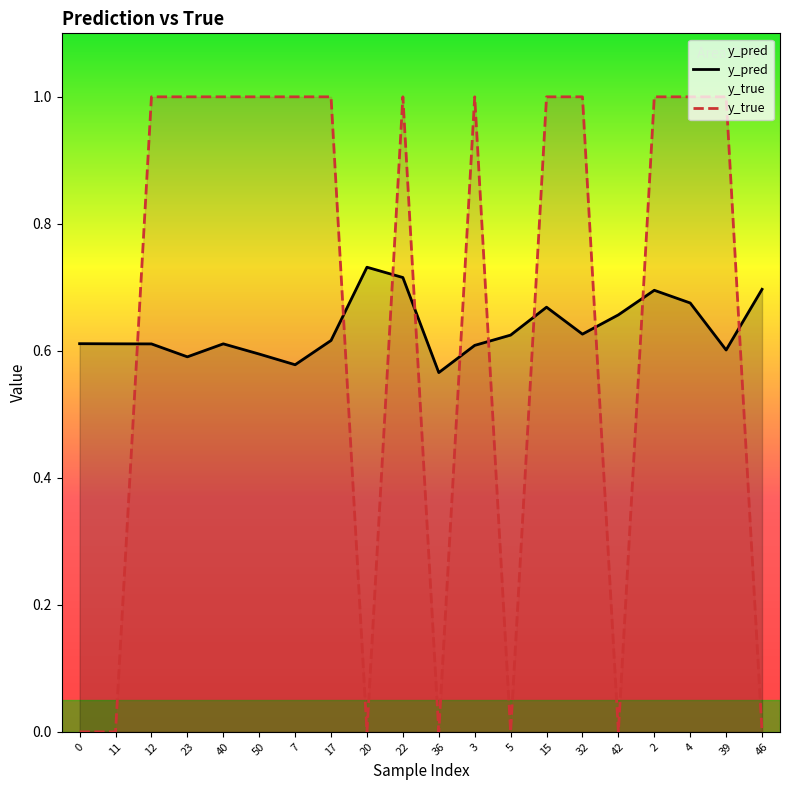

The y_pred series shows 0.8 at 32. True or false?

False